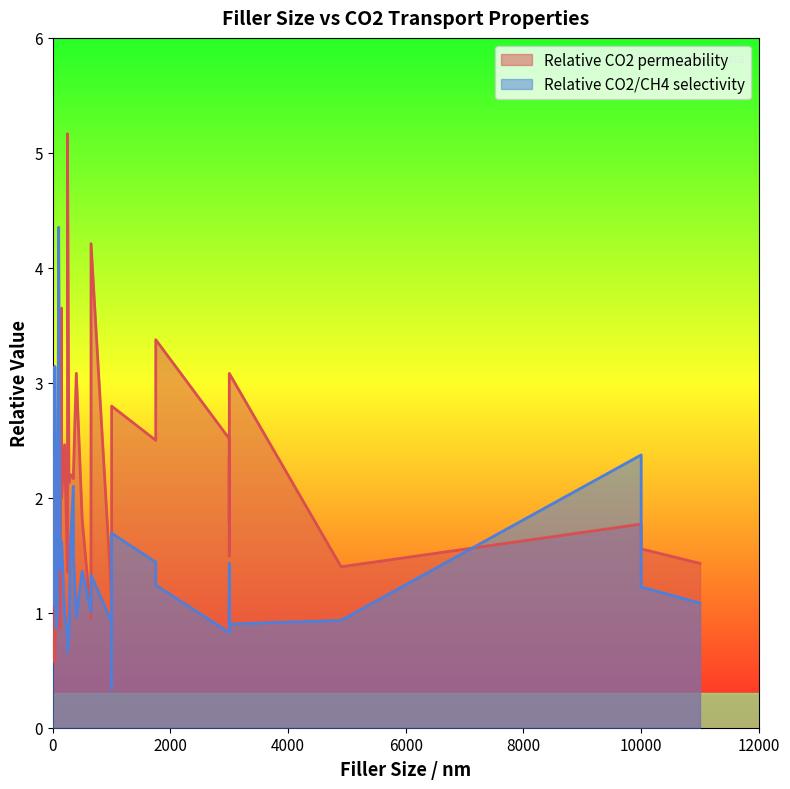

Rank the categories by Relative CO2/CH4 selectivity value from lowest to highest.

9, 30, 13, 37, 26, 8, 1, 24, 34, 23, 16, 11, 20, 7, 15, 21, 35, 25, 17, 6, 28, 31, 14, 22, 3, 5, 10, 2, 39, 12, 36, 32, 19, 38, 18, 29, 27, 0, 33, 4